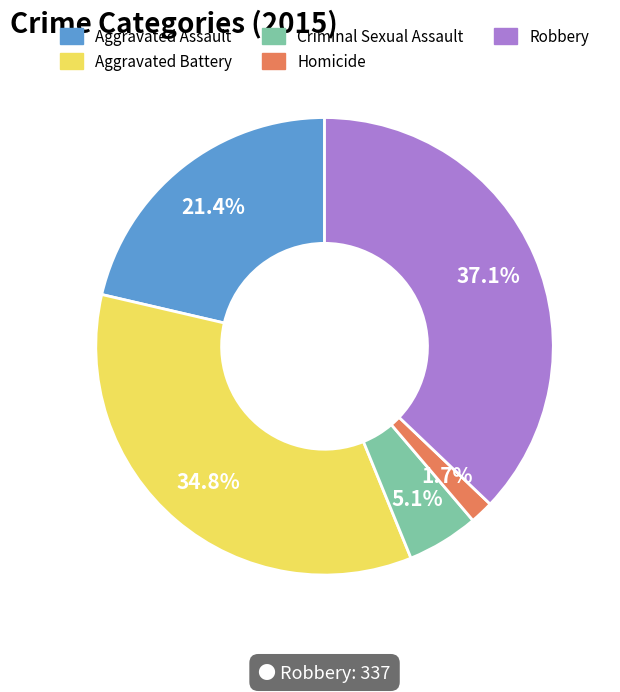

What percentage is the Aggravated Assault slice, to the nearest percent?

21%